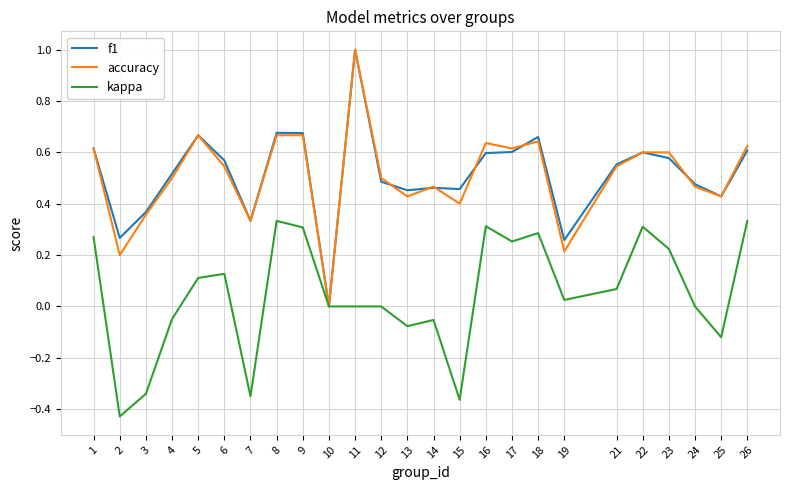

What is the total value across all series at 18?

1.6